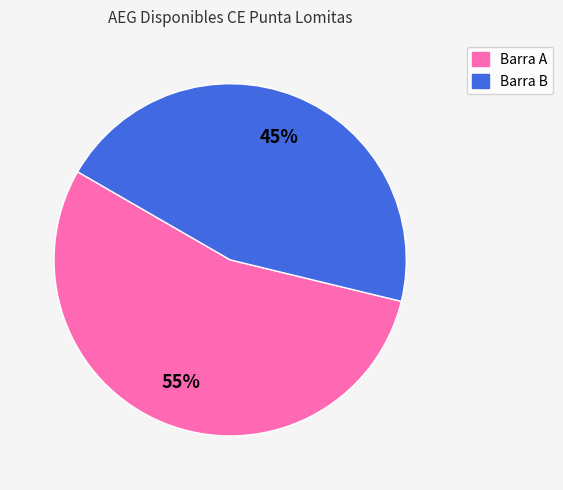

To the nearest percent, what is the combined percentage of Barra A and Barra B?

100%